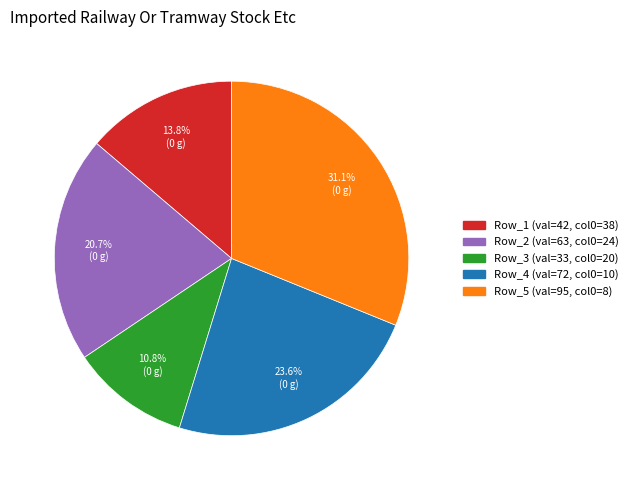

Count the number of slices in the pie.

5